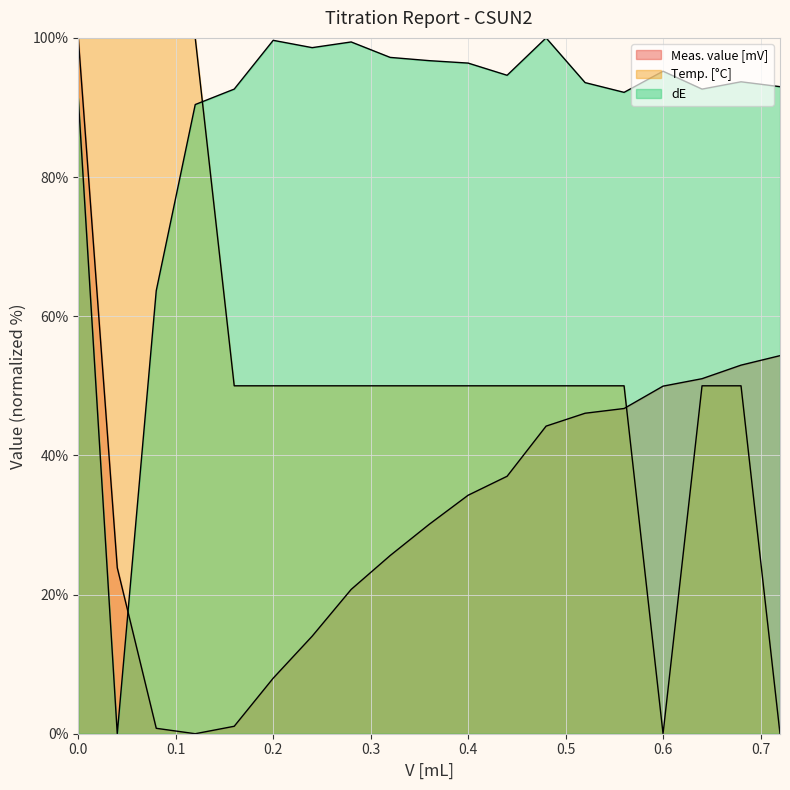

Between which two adjacent categories do Meas. value [mV] and dE first intersect?

0.04 and 0.08